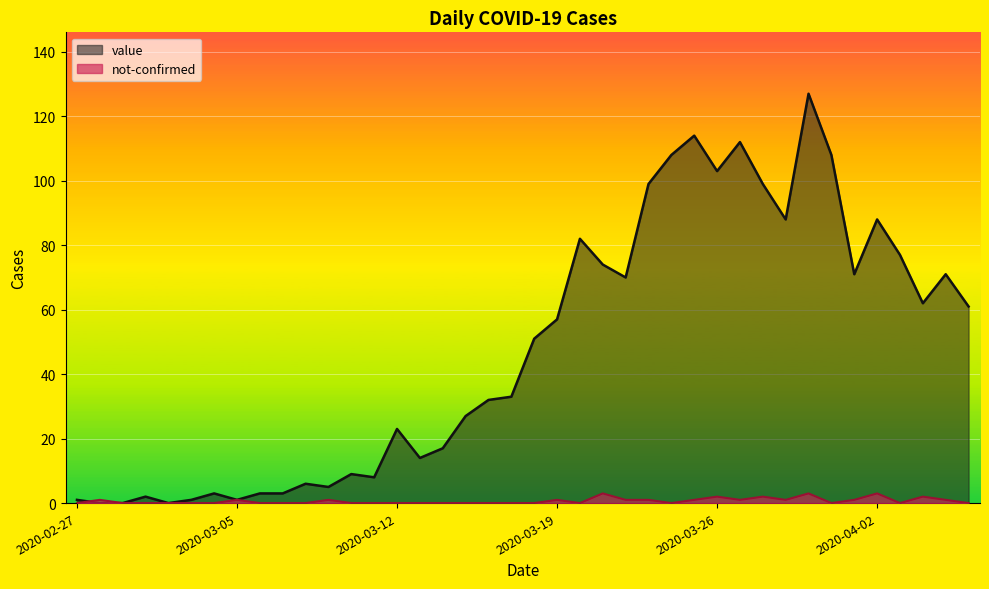

At which label is value closest to 63?

2020-04-04